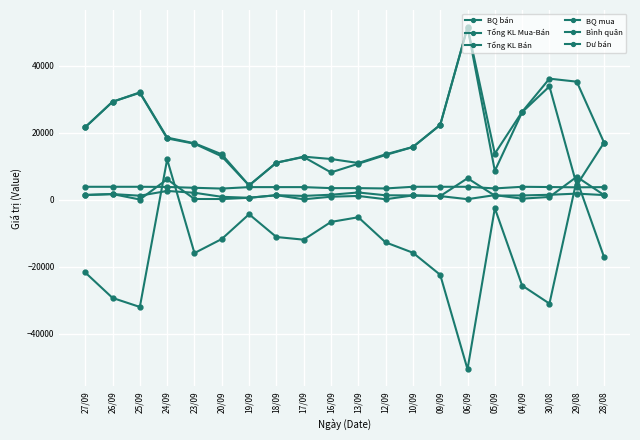

Does the chart have visible grid lines?

Yes